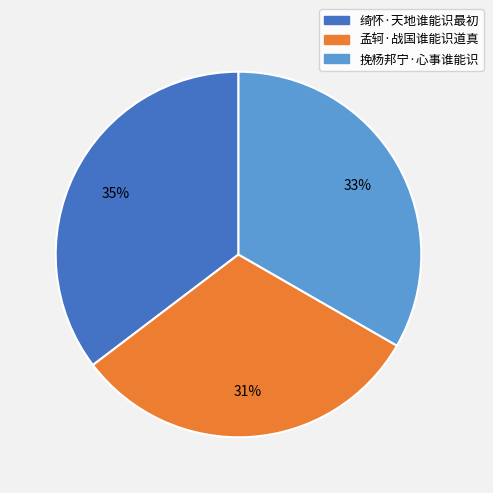

Which category has the biggest portion of the pie?

绮怀·天地谁能识最初